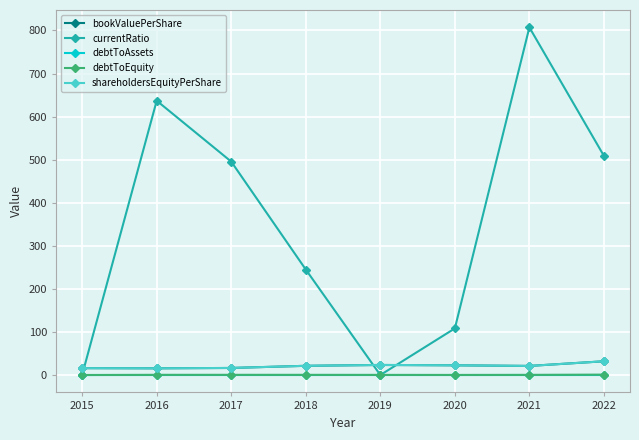

Is this an area chart (filled region under the line)?

No